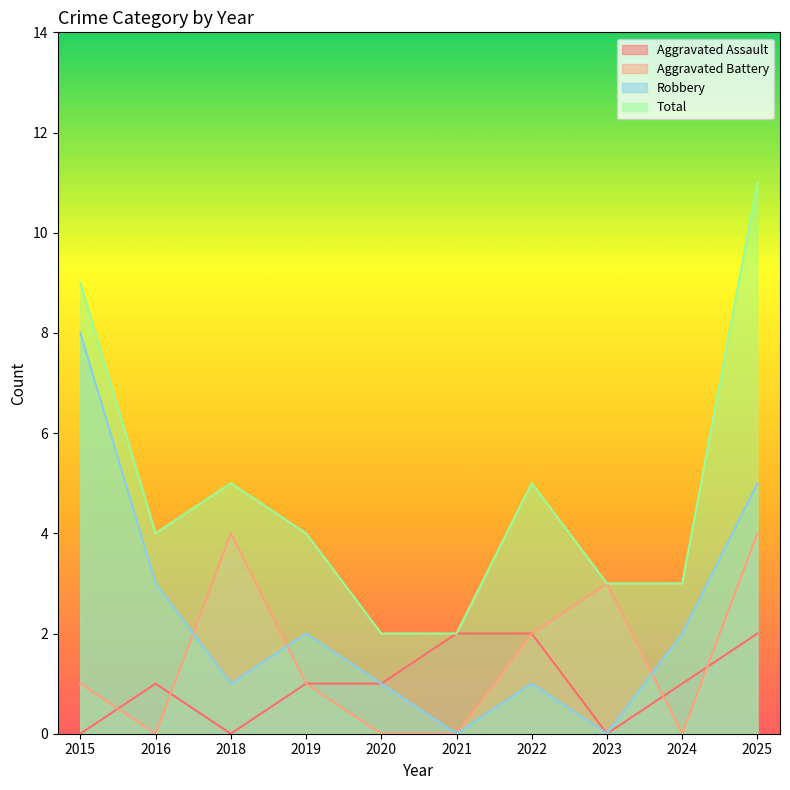

True or false: Aggravated Battery has a value of 2 at 2020.

False